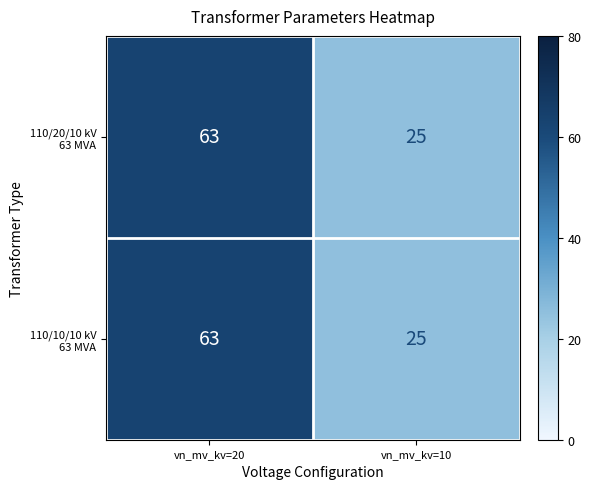

What is the total value across all series at vn_mv_kv=10?

50